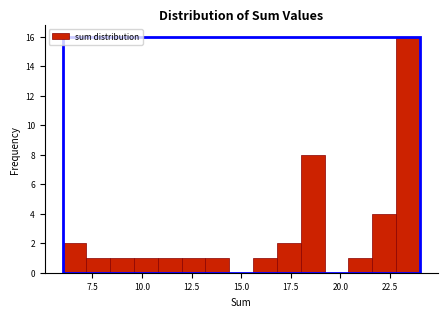

Read against the x-axis, roughly where is the centre of the tallest bar?

23.5